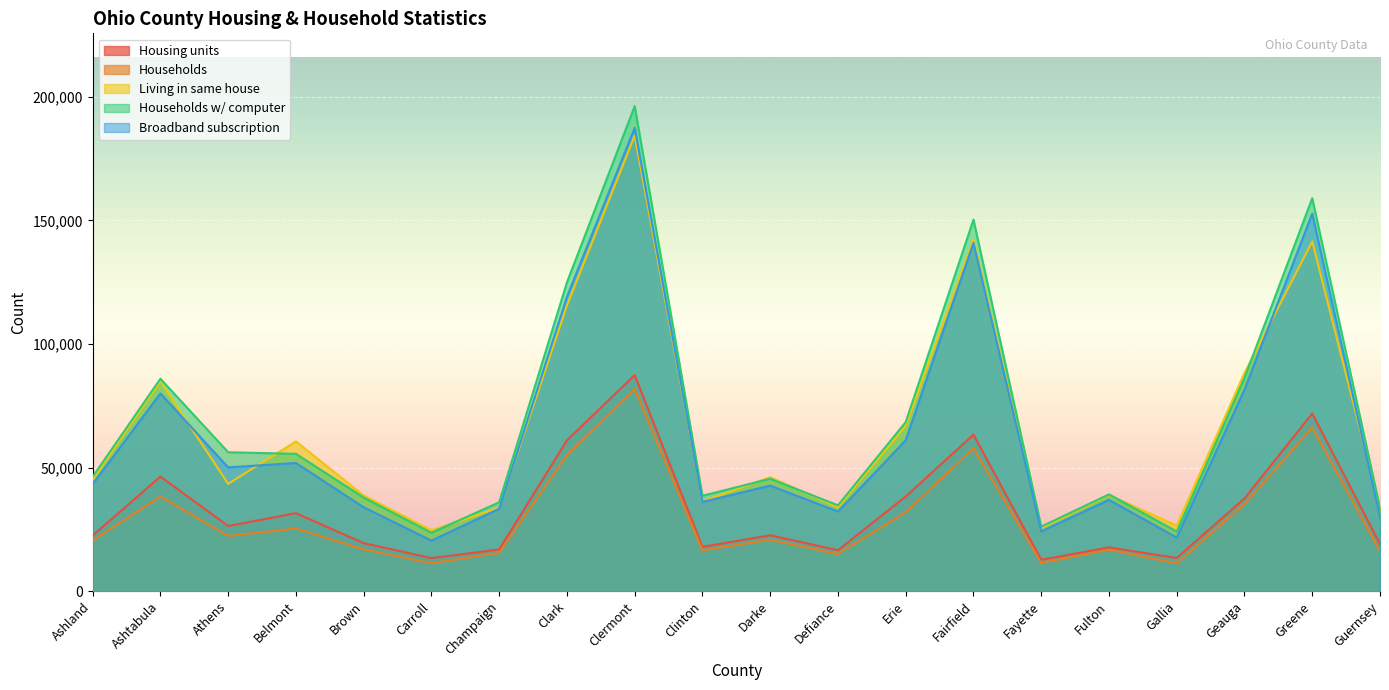

True or false: Living in same house and Households w/ computer intersect in this chart.

True